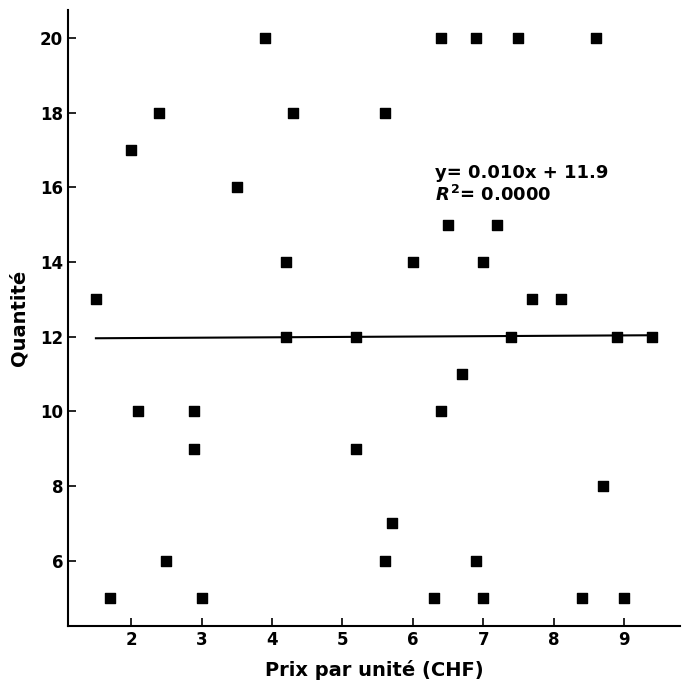

What is the range of Y values (max minus min)?

15